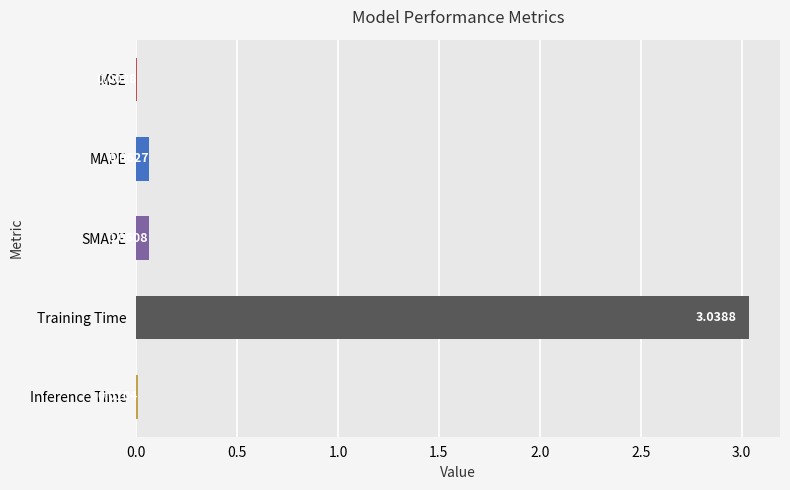

What is the average value?

0.6